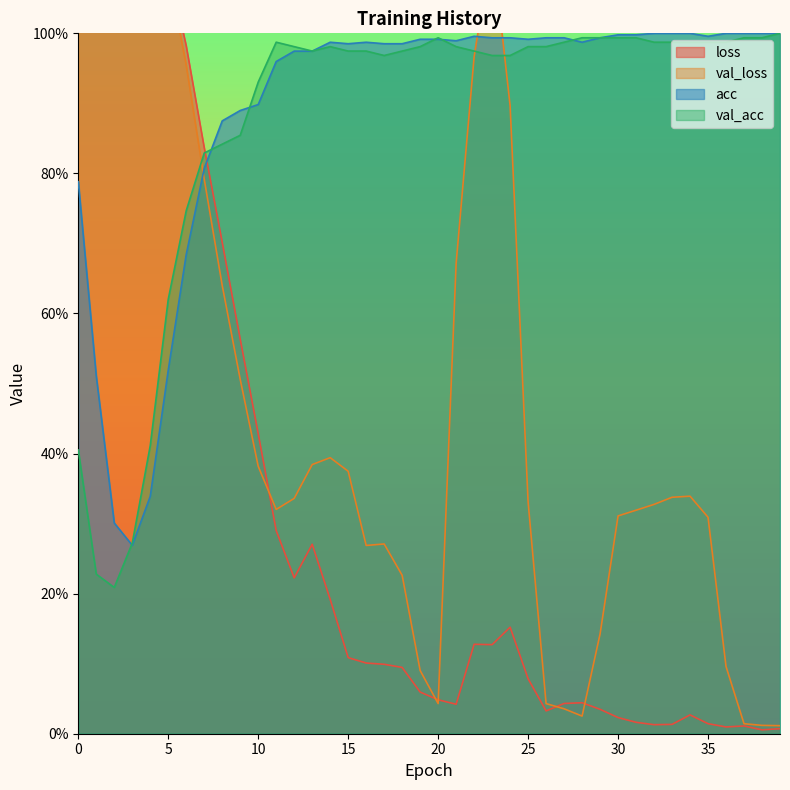

Where is the first local minimum for val_loss?

11